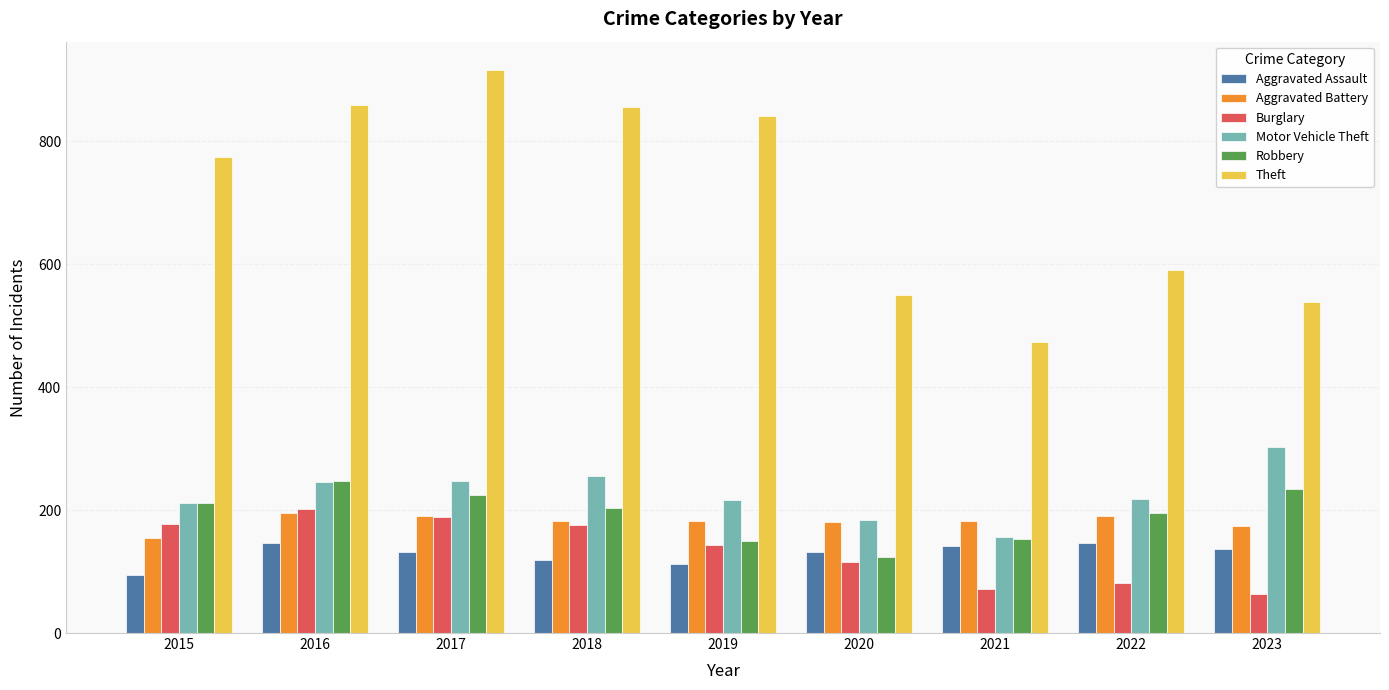

The value of Theft at 2023 is 874. True or false?

False